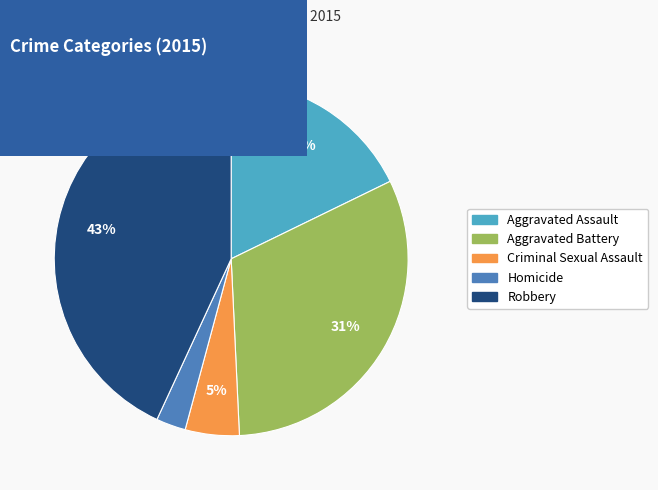

To the nearest percent, what is the combined percentage of Criminal Sexual Assault and Homicide?

8%